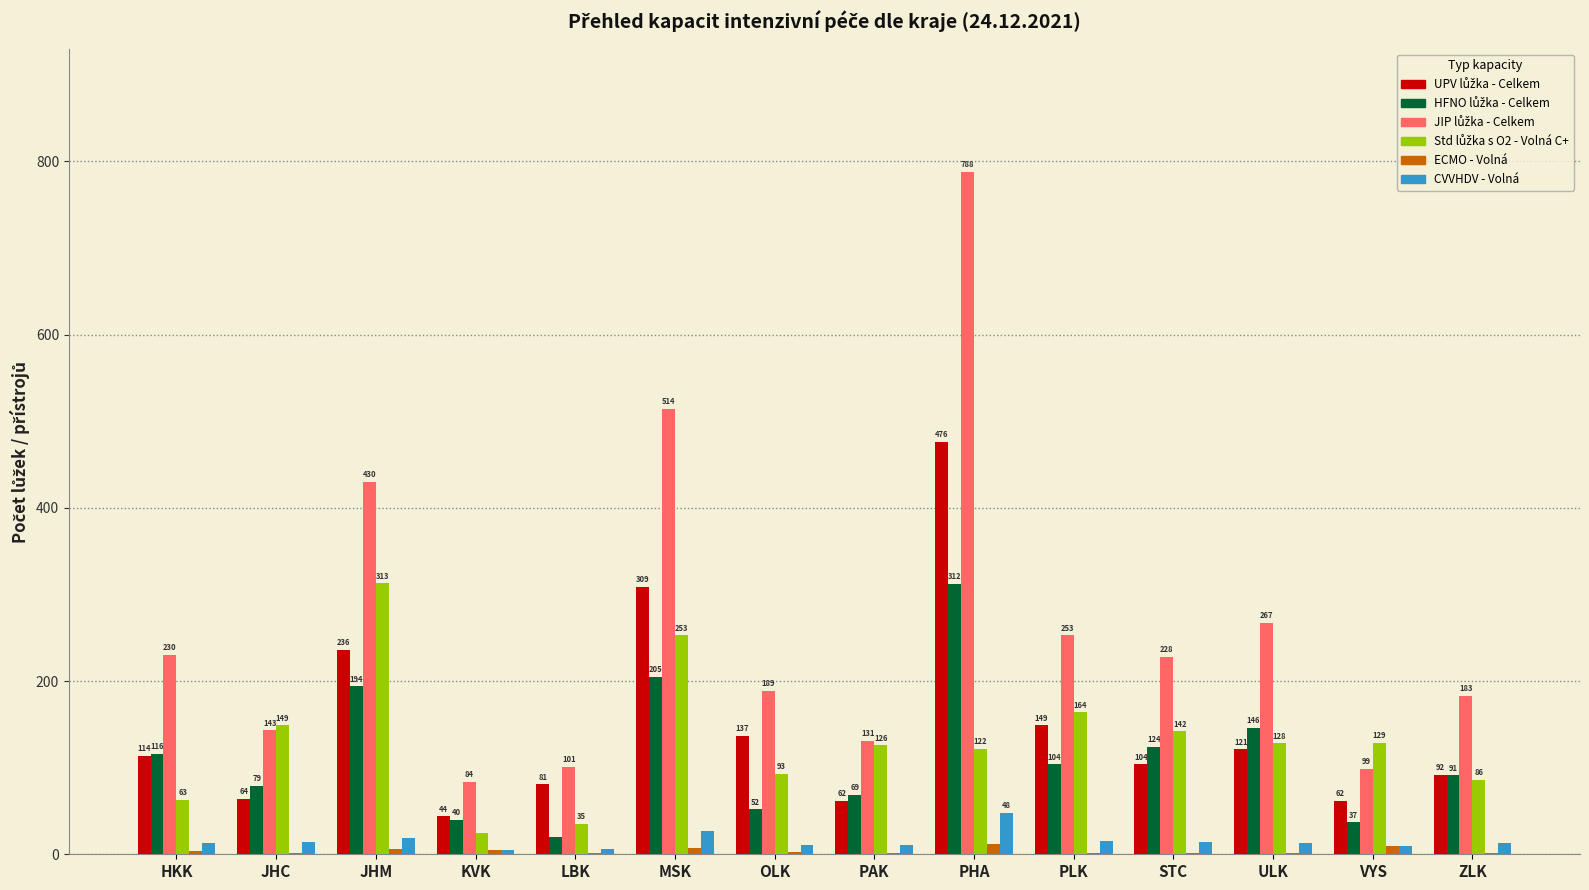

At which label is CVVHDV - Volná closest to 26?

MSK